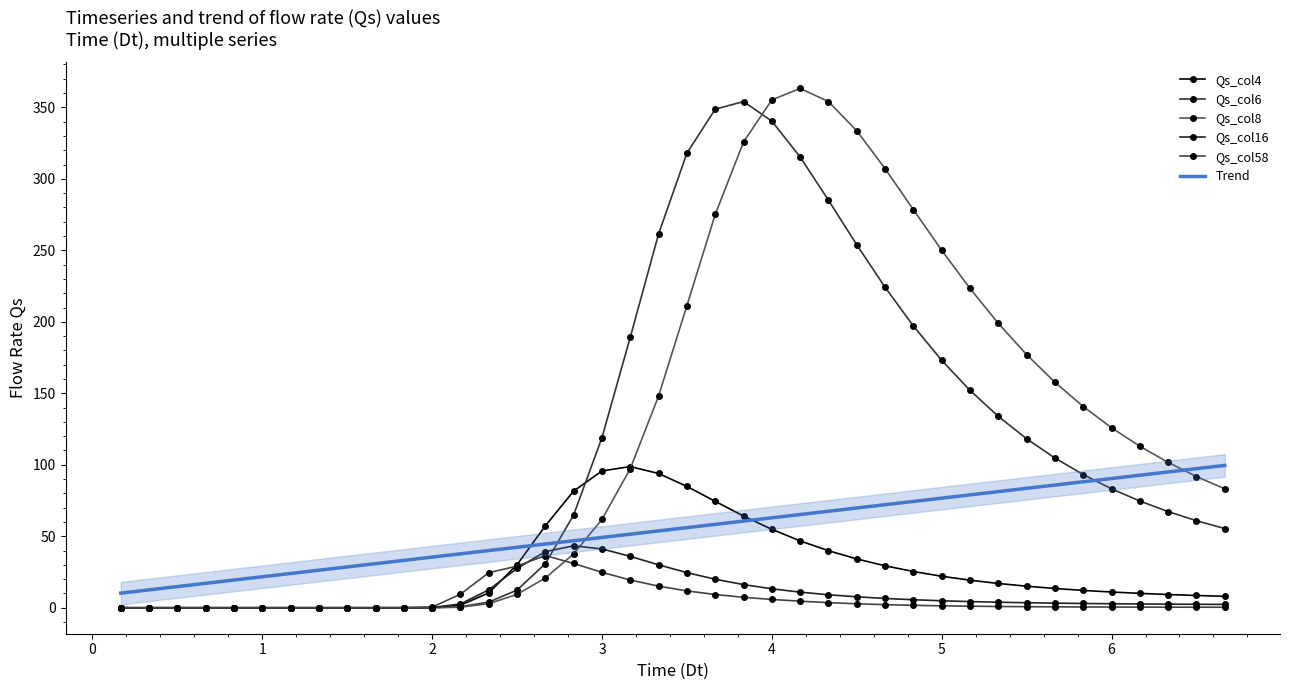

How many times do Qs_col8 and Qs_col4 cross each other?

1